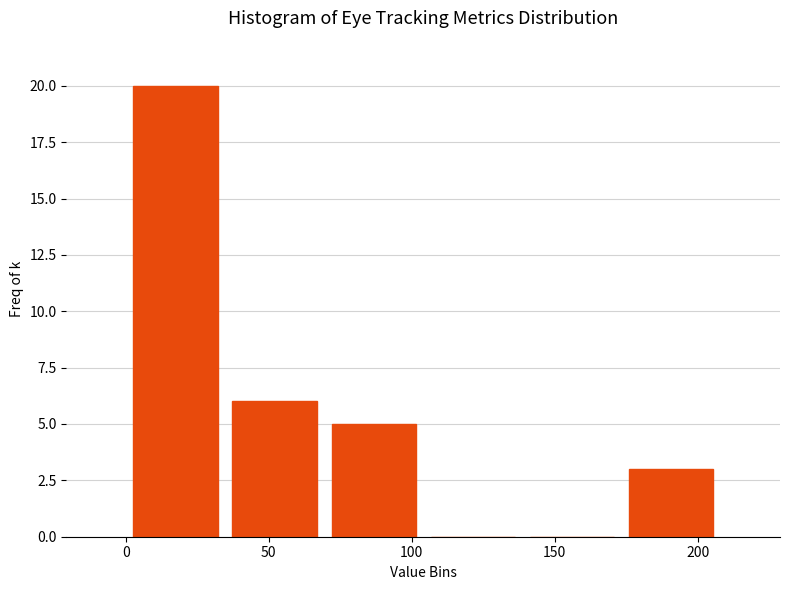

Reading left to right, list every bar in this chart as the range it spans on the x-axis followed by its height. Neither the bar edges nor the heights are printed on the chart, so give them approximately, as read against the axes.

0 to 35: 20
35 to 70: 6
70 to 105: 5
105 to 140: 0
140 to 175: 0
175 to 210: 3